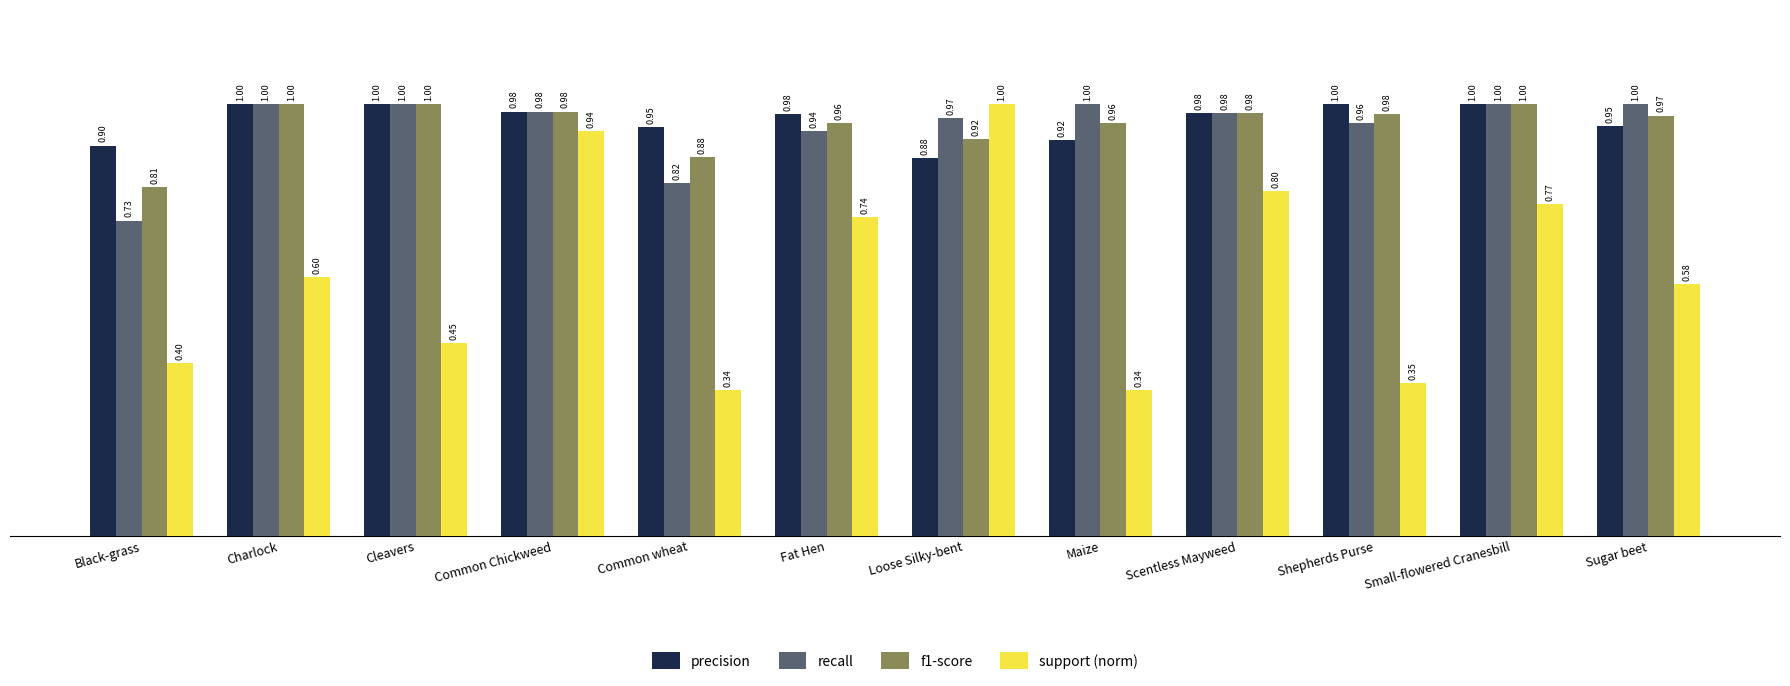

What is the sum of all precision values?

11.5